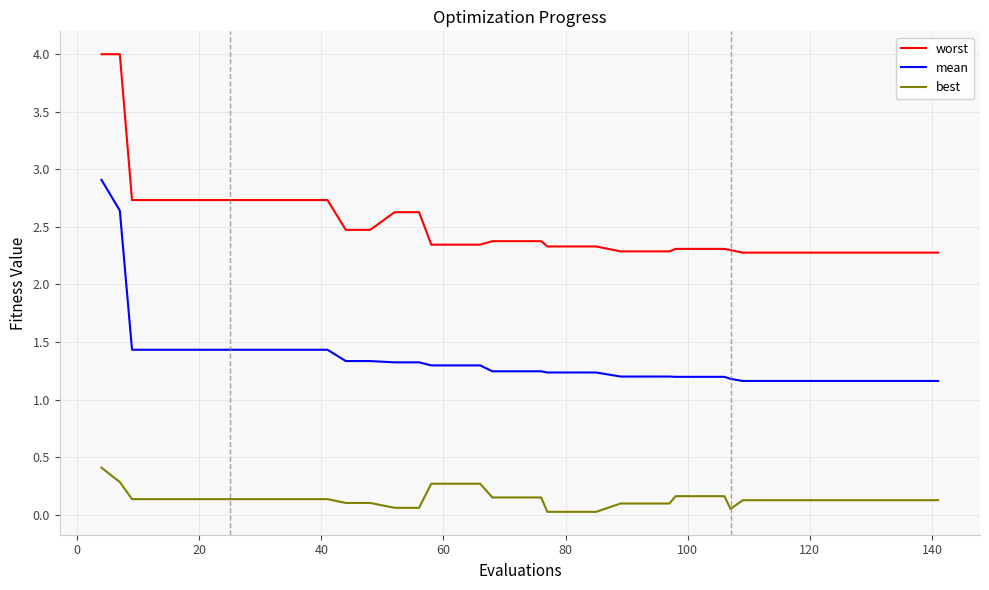

Rank the series by their maximum value, from highest to lowest.

worst, mean, best